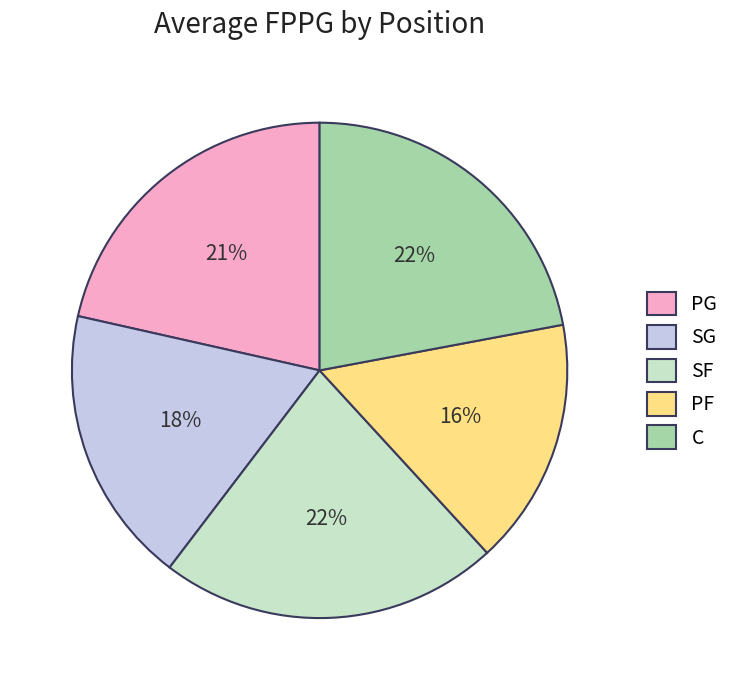

Does any single category account for the majority?

No